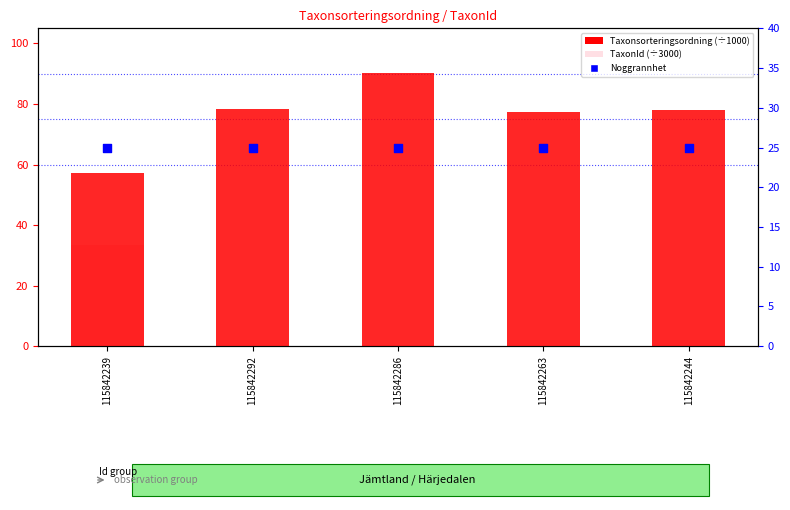

Which series has the largest total across all categories?

Taxonsorteringsordning (÷1000)